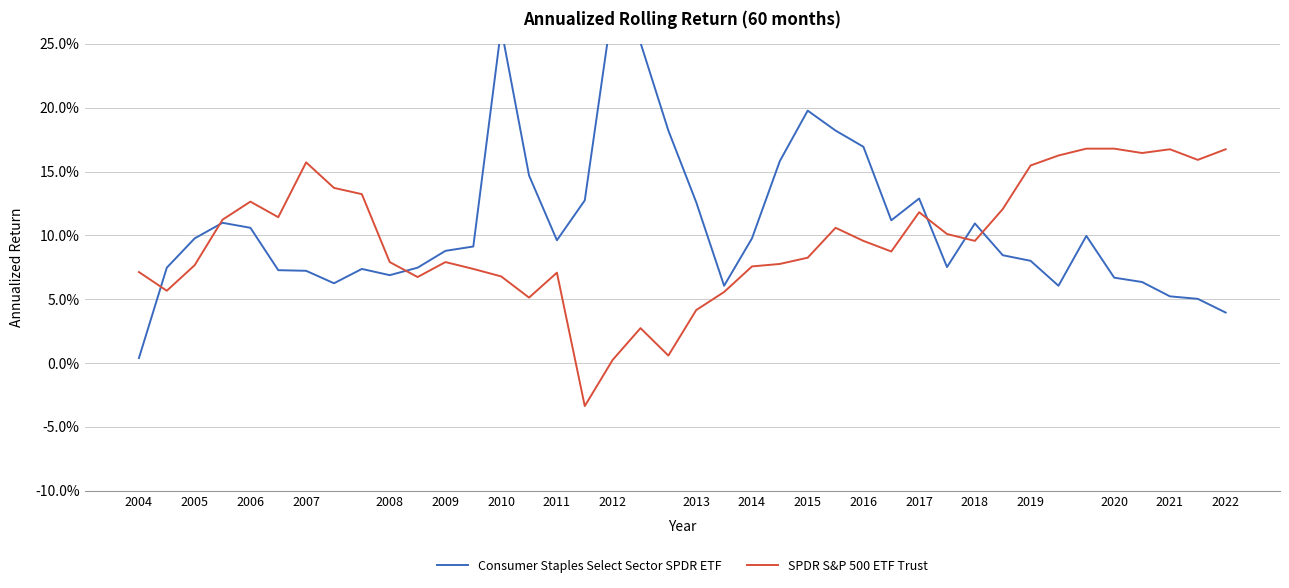

What is the difference between the second highest and second lowest values in the Consumer Staples Select Sector SPDR ETF series?

0.2